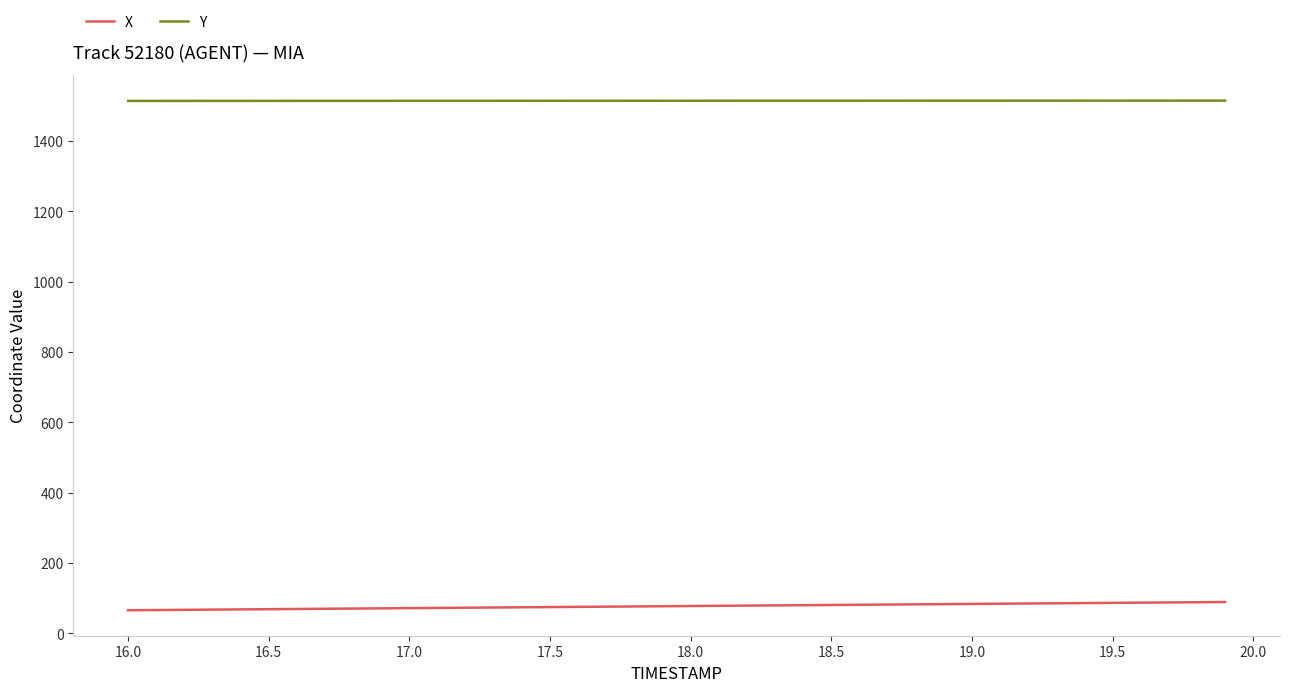

True or false: X and Y cross at least once.

False